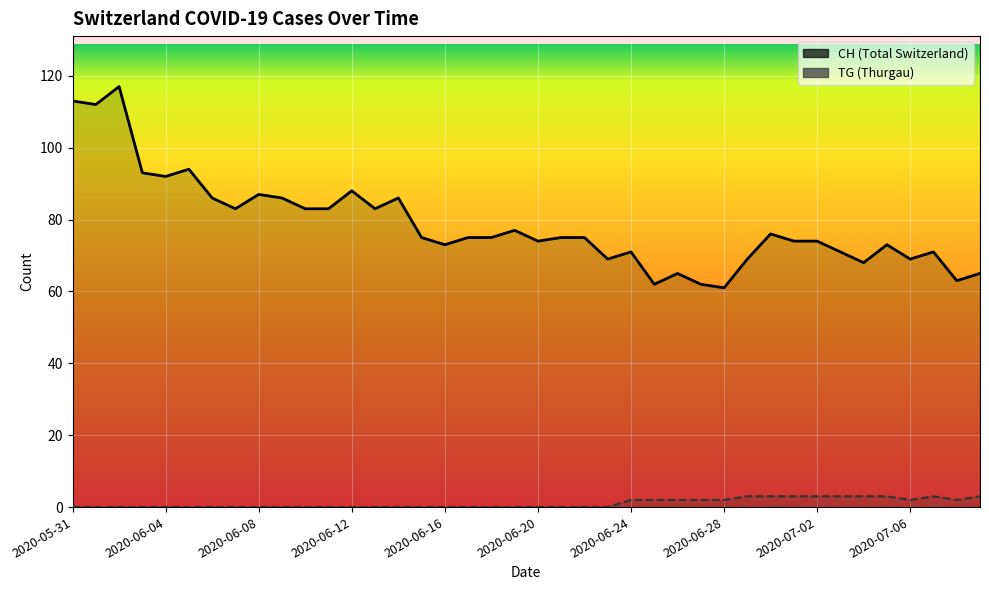

The value of CH at 27 is 21. True or false?

False